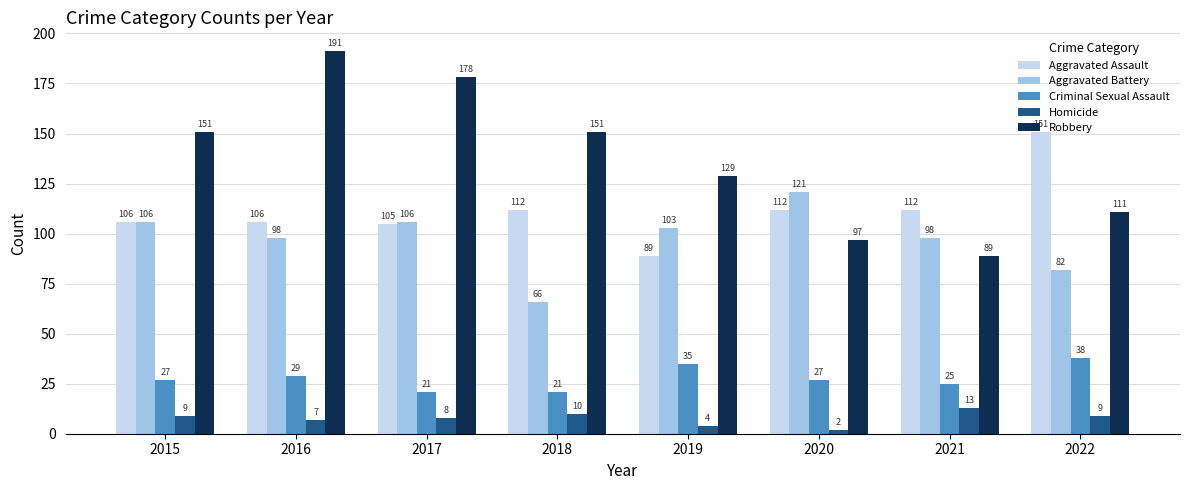

What is the total value across all series at 2018?

360